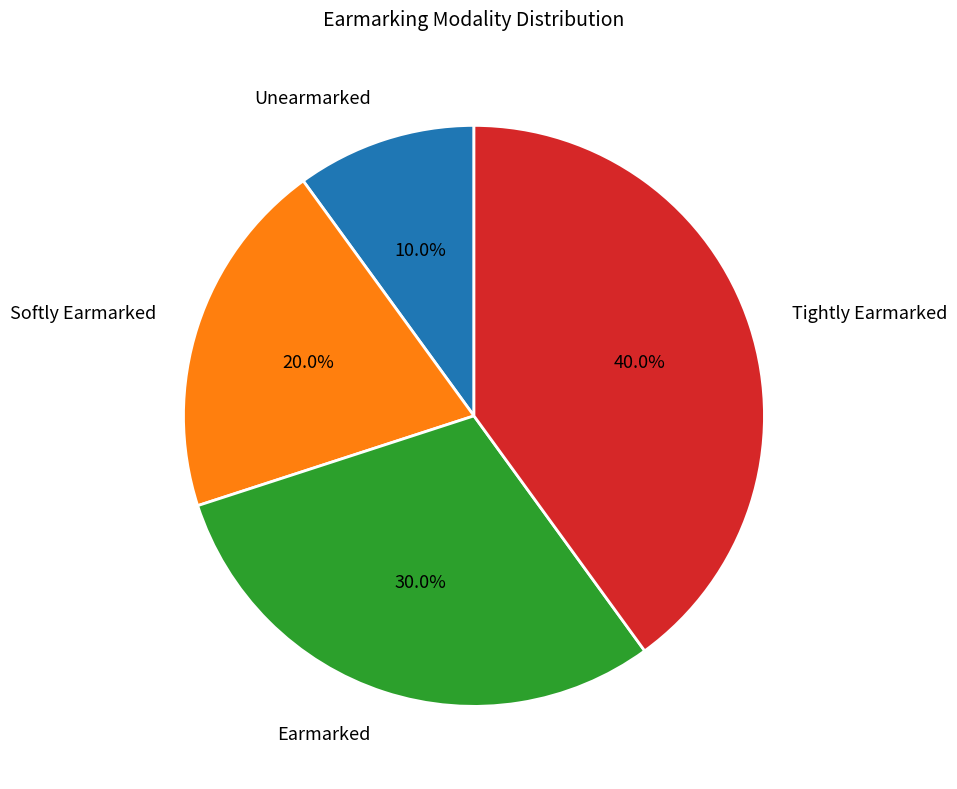

To the nearest percent, what portion does Tightly Earmarked represent?

40%